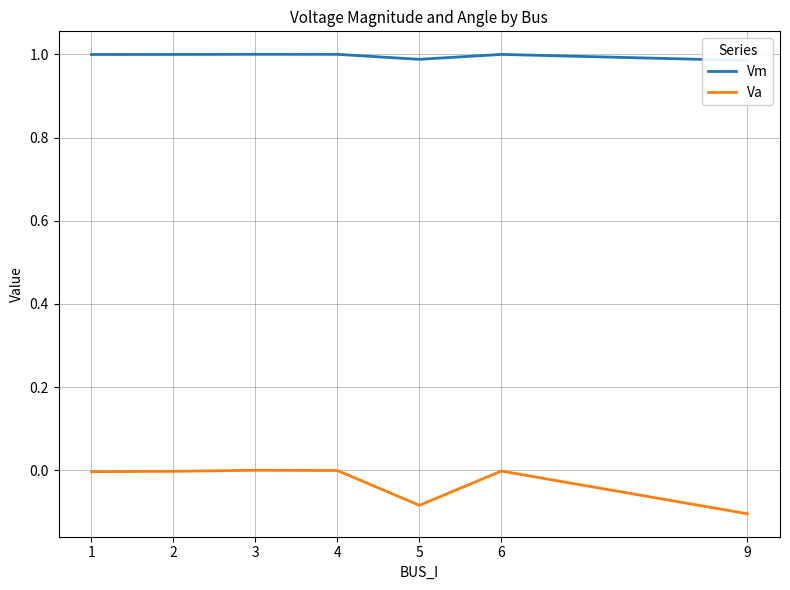

True or false: Va has a value of -0.1 at 5.

False